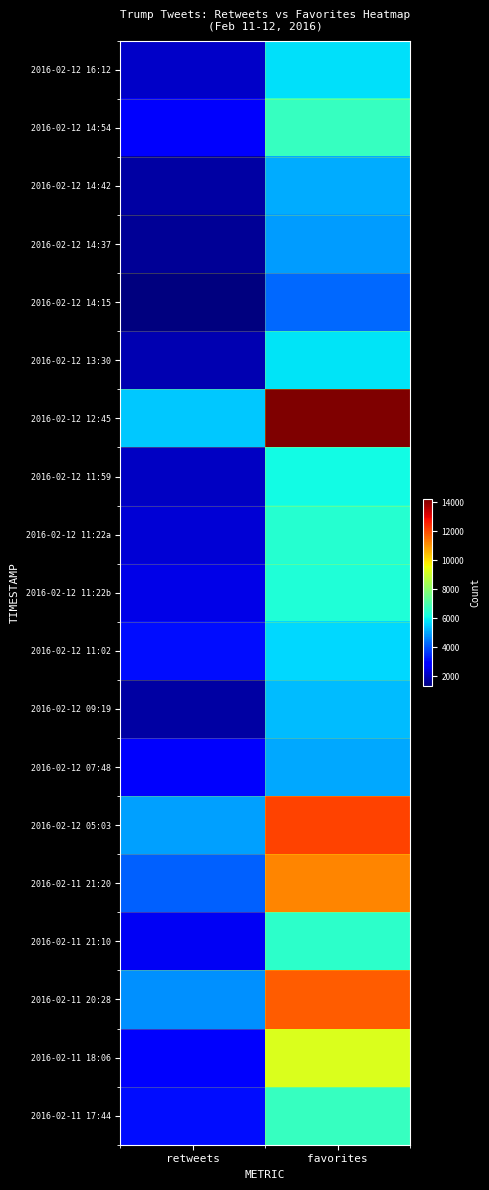

List the series in order of their peak value, lowest first.

2016-02-12 14:15, 2016-02-12 14:37, 2016-02-12 07:48, 2016-02-12 14:42, 2016-02-12 09:19, 2016-02-12 11:02, 2016-02-12 16:12, 2016-02-12 13:30, 2016-02-12 11:59, 2016-02-12 11:22b, 2016-02-12 11:22a, 2016-02-11 21:10, 2016-02-12 14:54, 2016-02-11 17:44, 2016-02-11 18:06, 2016-02-11 21:20, 2016-02-11 20:28, 2016-02-12 05:03, 2016-02-12 12:45